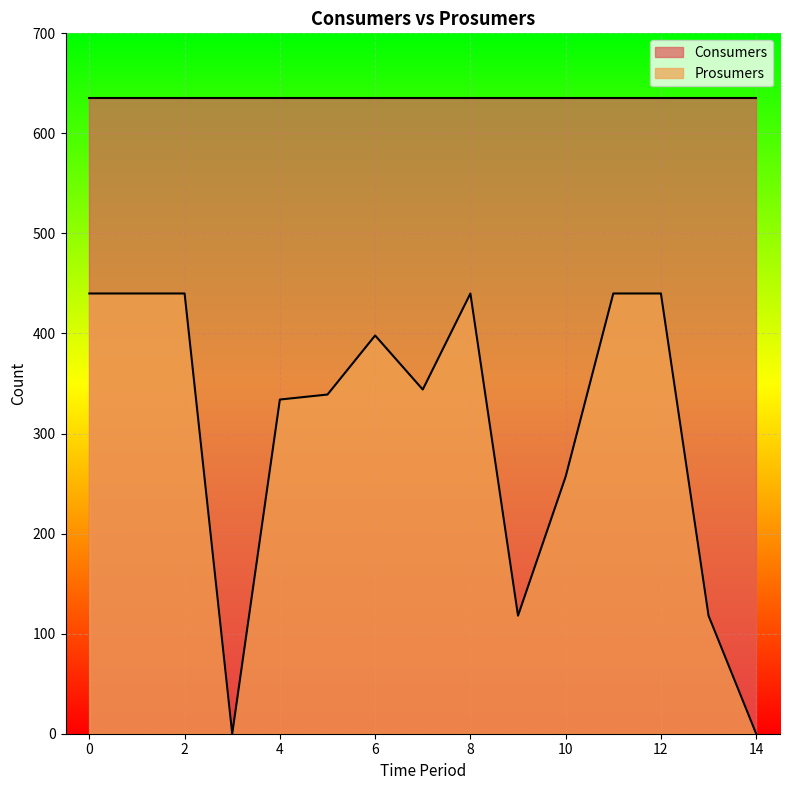

How many lines are shown in the chart?

2